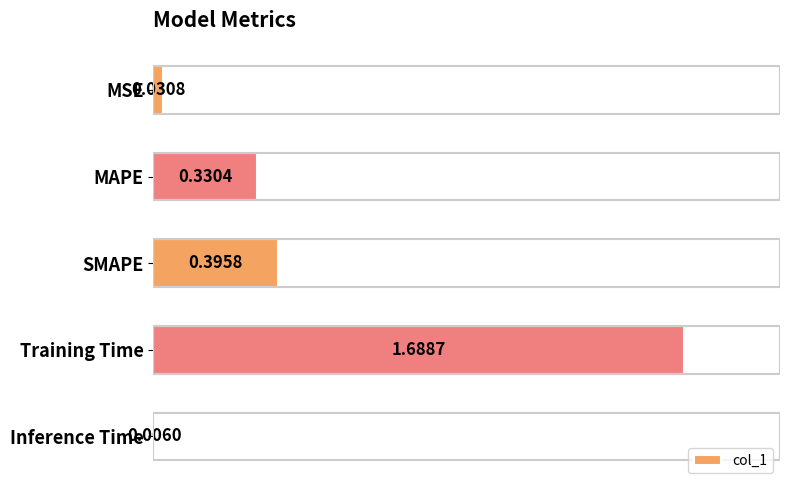

What is the label of the 3rd bar from the bottom?

SMAPE